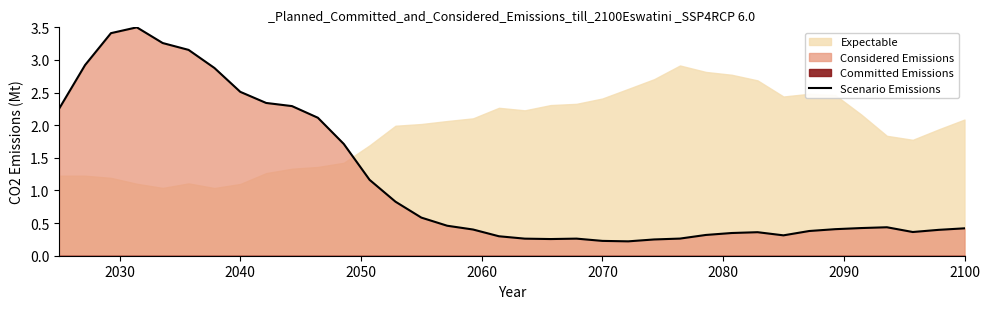

Reading left to right, transcribe all the data shown in this chart.

2.3	2.9	3.4	3.5	3.3	3.2	2.9	2.5	2.3	2.3	2.1	1.7	1.2	0.8	0.6	0.5	0.4	0.3	0.3	0.3	0.3	0.2	0.2	0.2	0.3	0.3	0.3	0.4	0.3	0.4	0.4	0.4	0.4	0.4	0.4	0.4